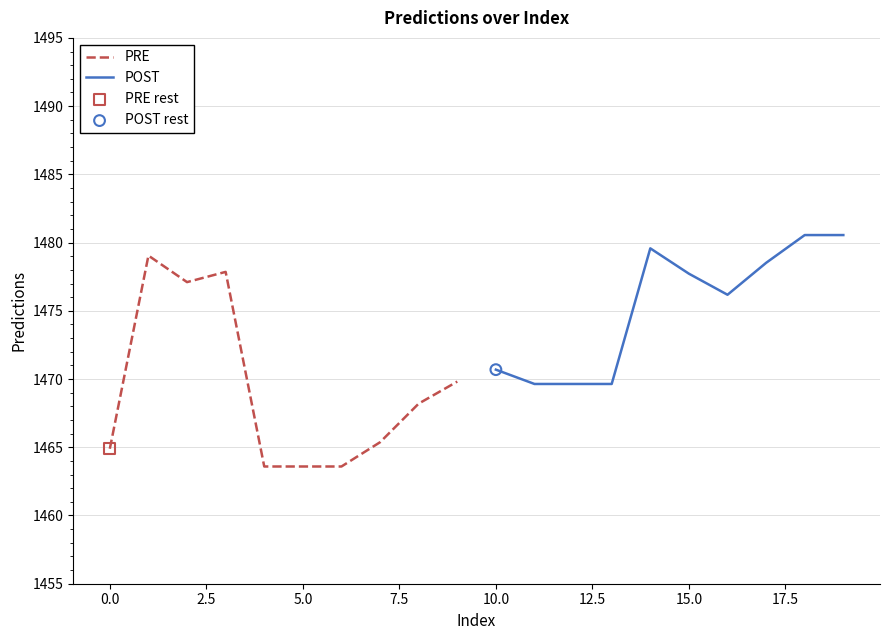

What is the highest value of the PRE series?

1479.0